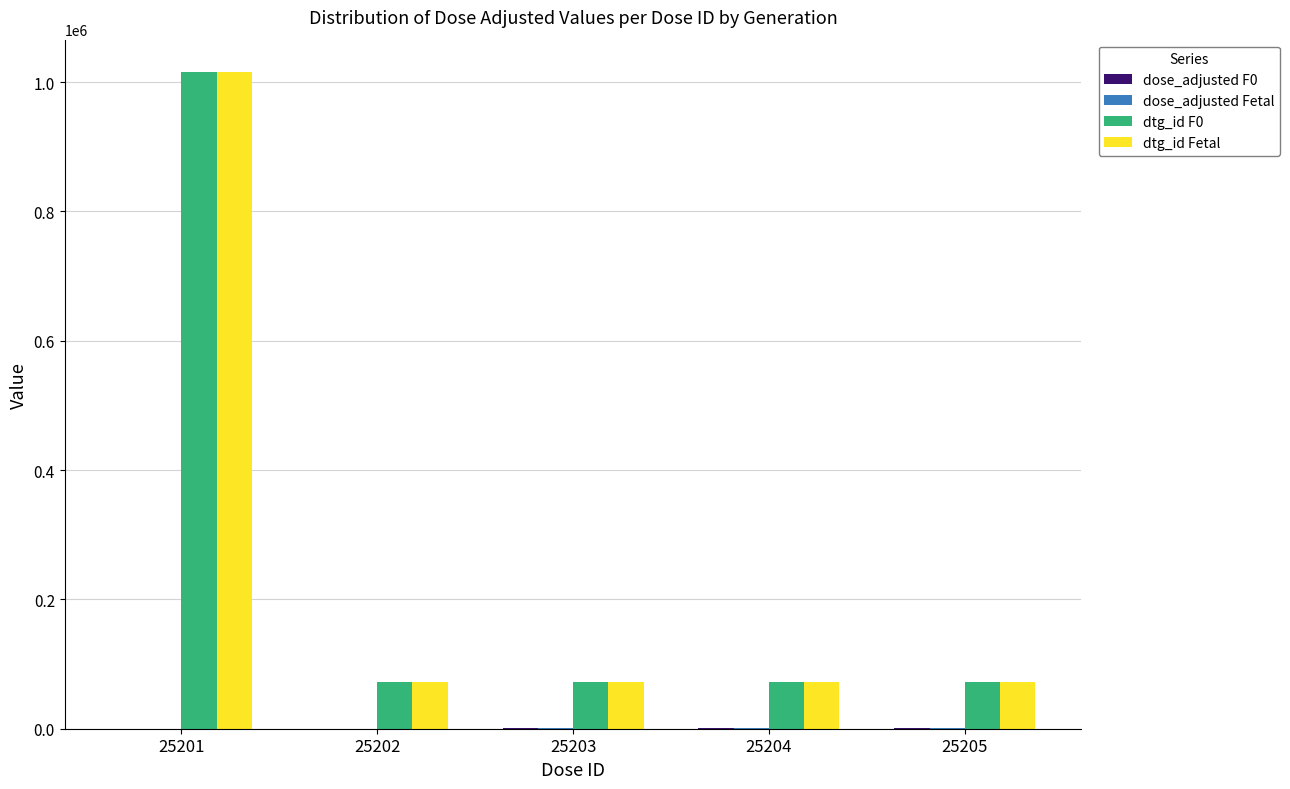

What is the highest value of the dtg_id Fetal series?

1014777